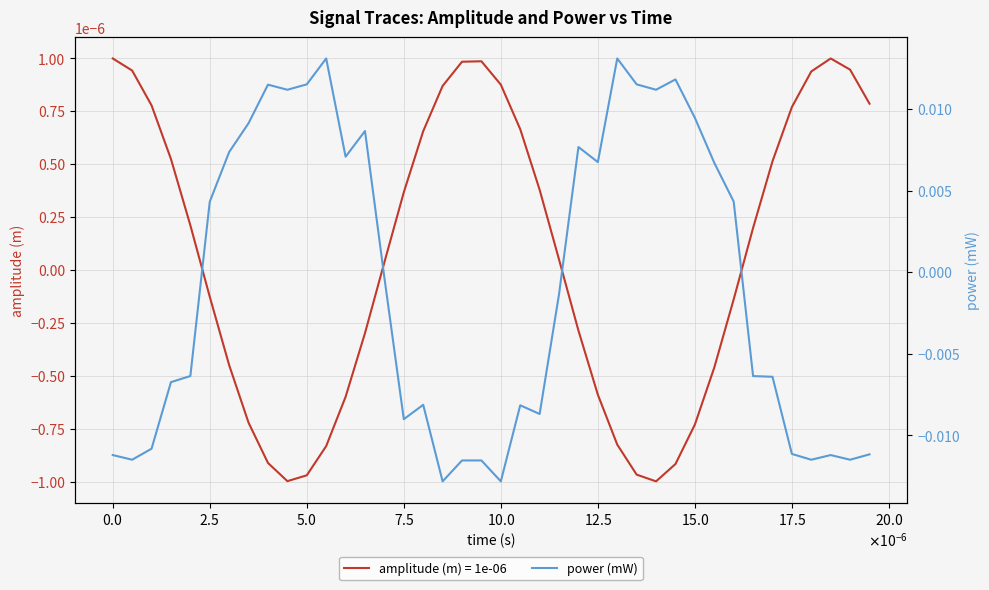

What position from the right is 35?

5